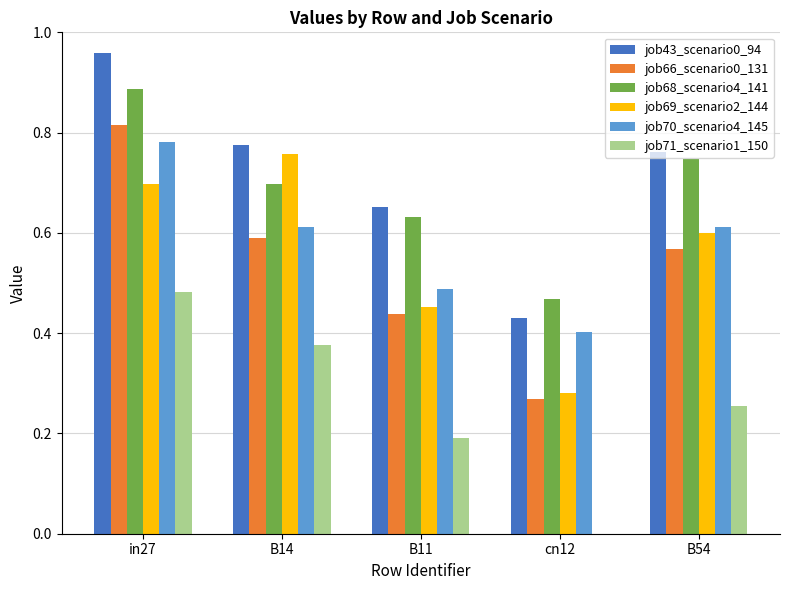

What is the sum of all job69_scenario2_144 values?

2.8